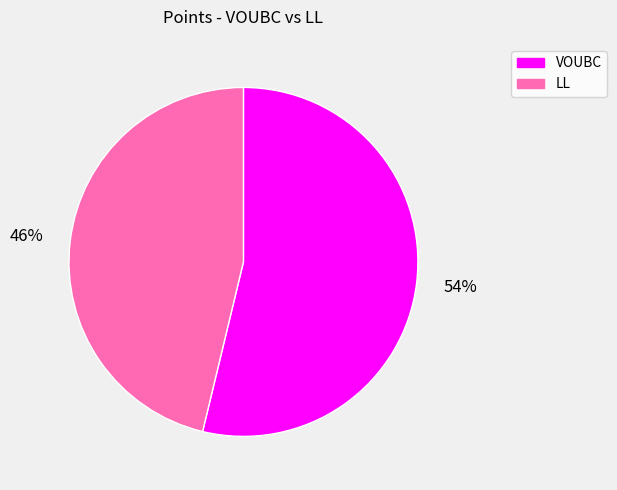

What is the ratio of the value at LL to the value at VOUBC?

0.9